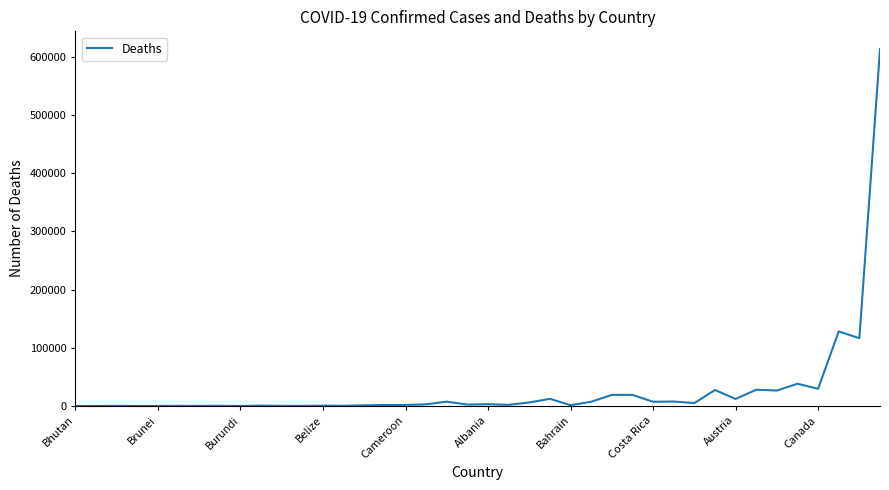

What is the maximum value shown in the chart?

612782